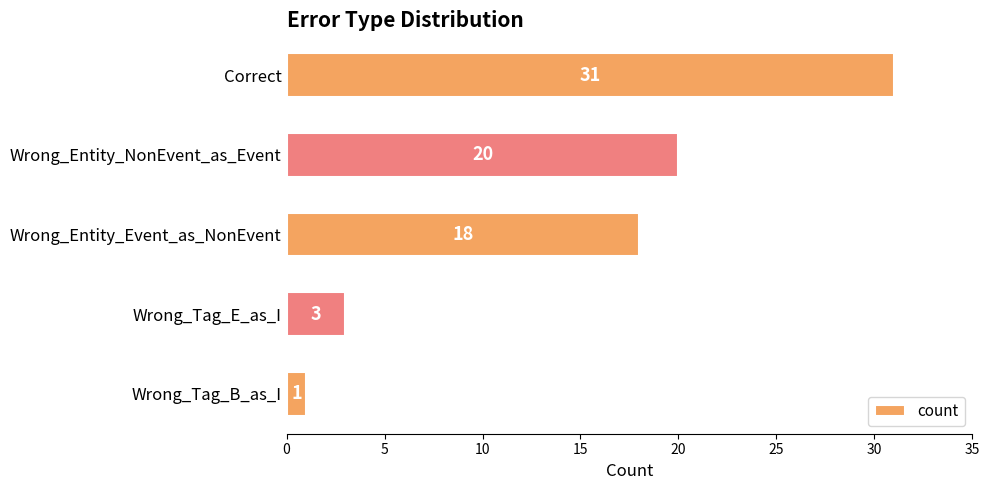

What is the difference between the maximum and second lowest values?

28